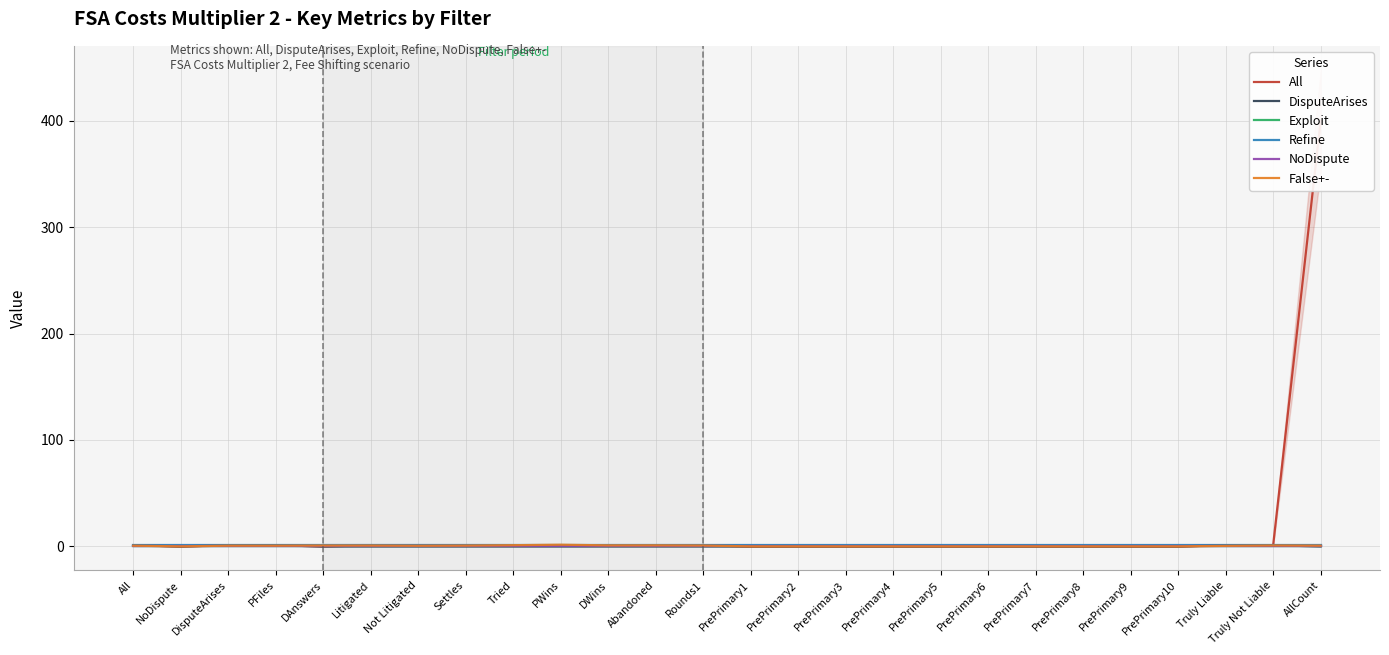

Which series has the widest spread of values?

All